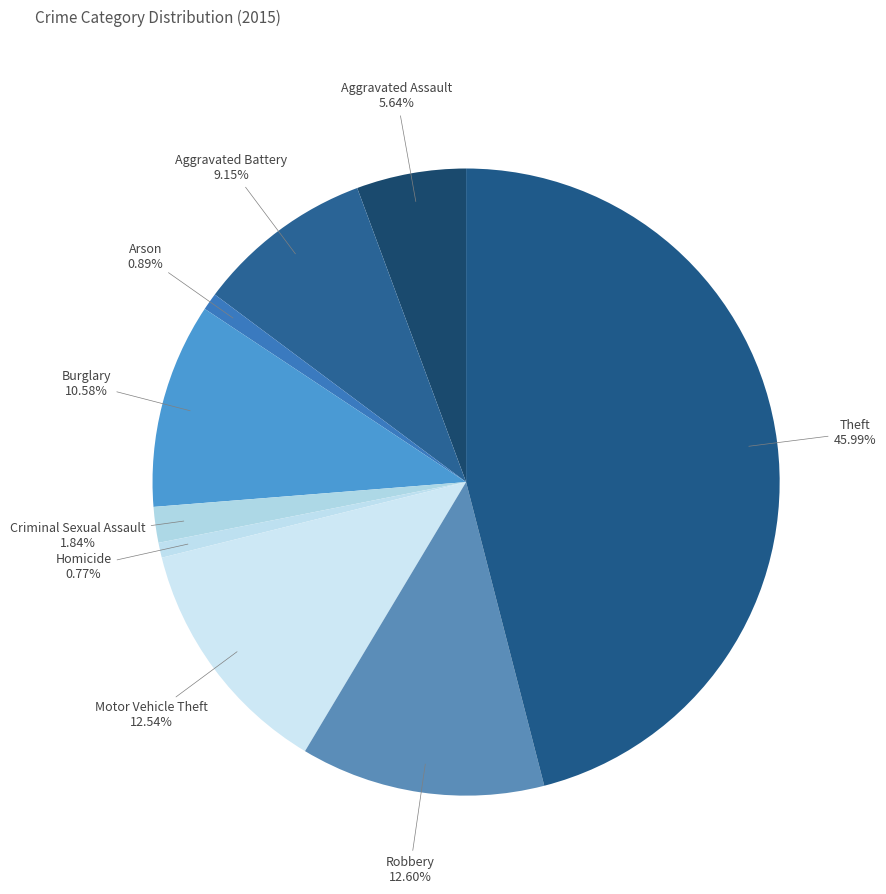

How many segments does this pie chart have?

9